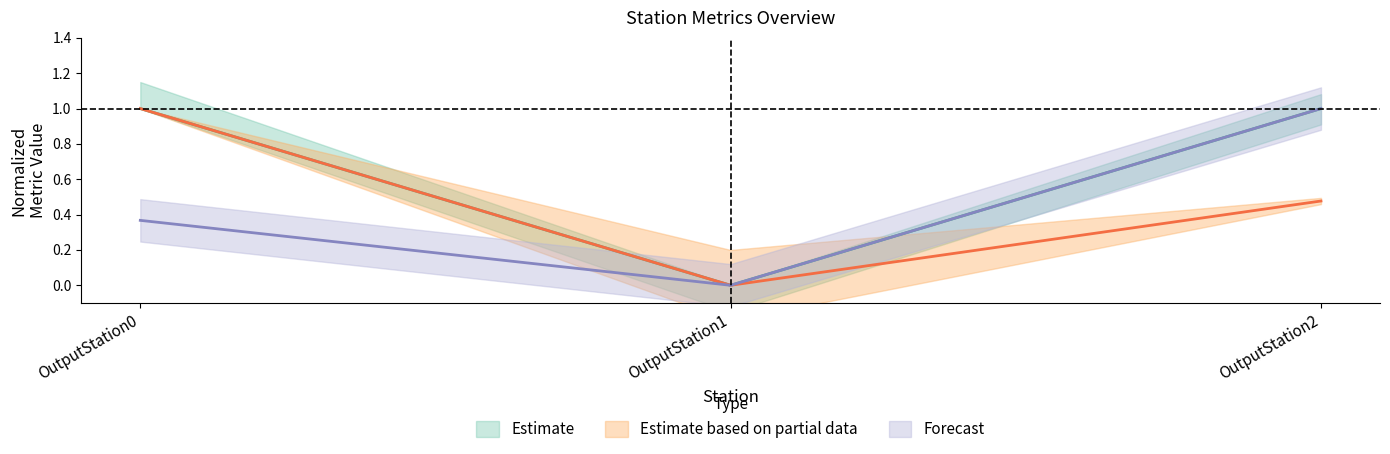

Is the value of InjectedTransfers at OutputStation0 greater than the value of Transfers at OutputStation2?

No